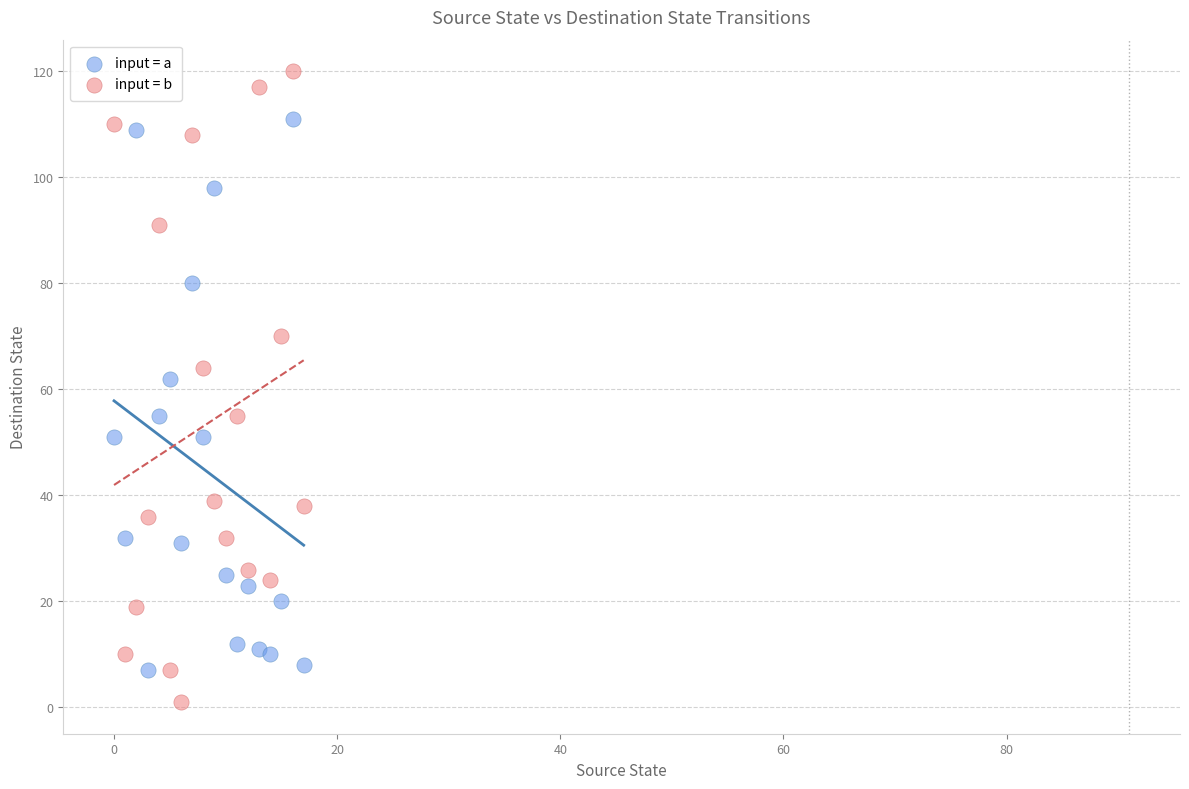

Which series has the largest Y range (max minus min)?

input = b